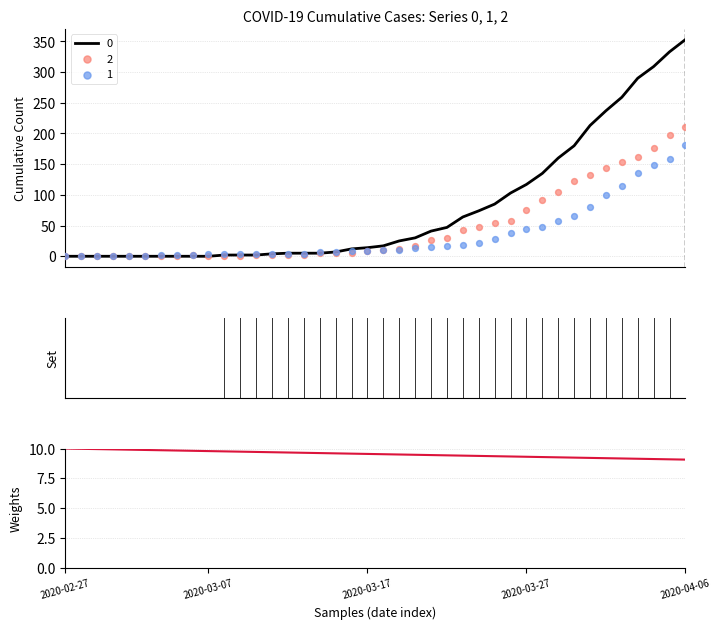

Approximately how many times larger is the value at 32 compared to 33?

1.0